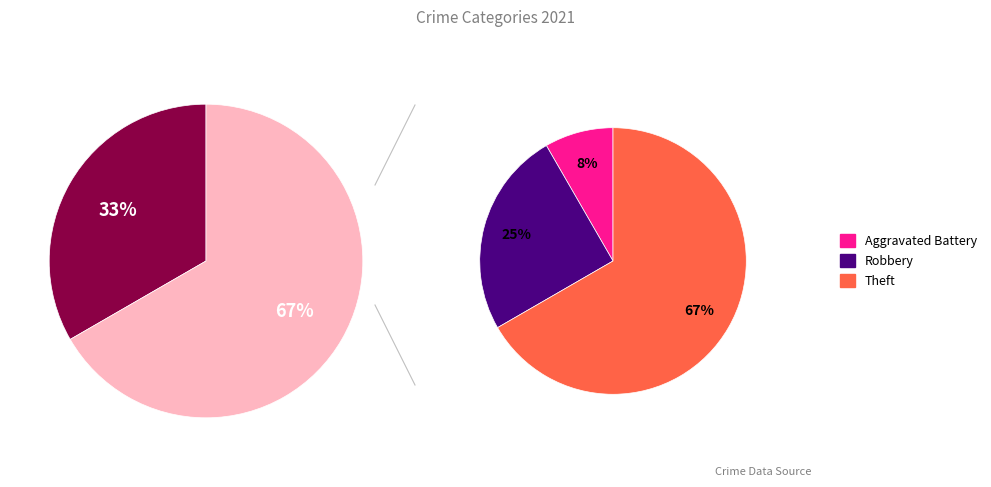

What percentage is the Aggravated Battery slice, to the nearest percent?

8%